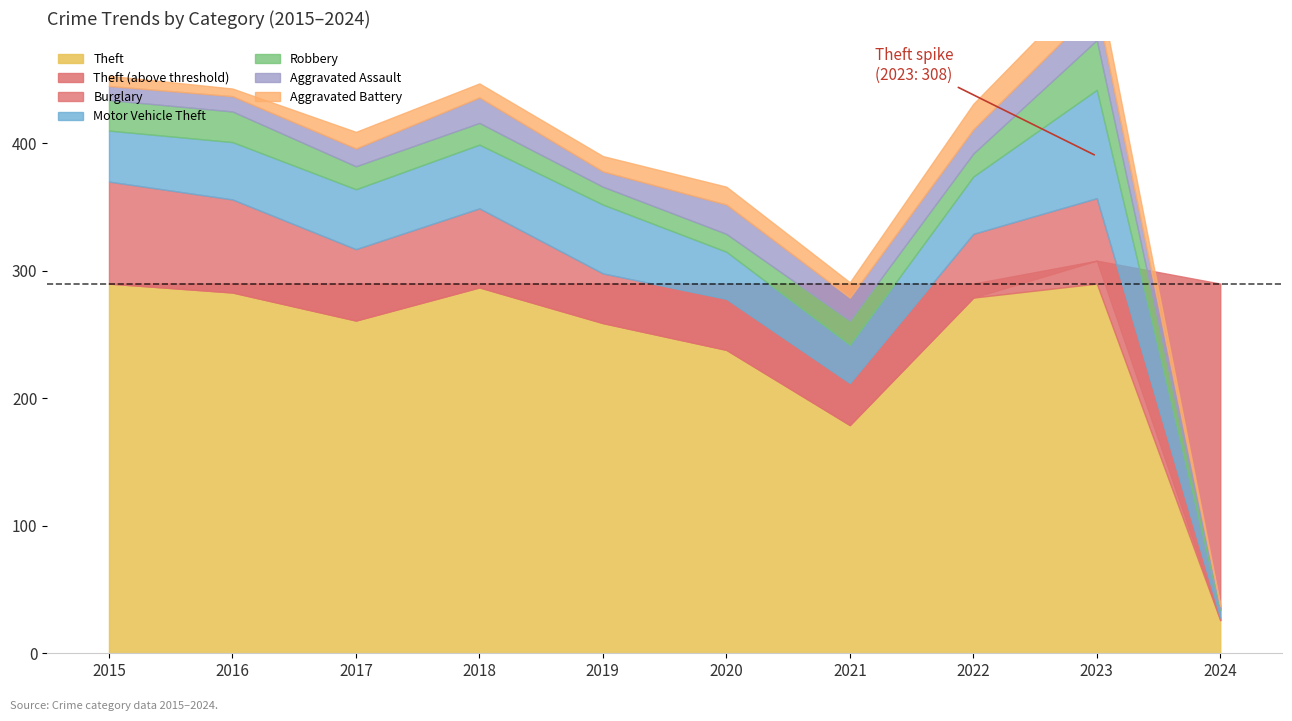

How many values in the Robbery series exceed 18?

4